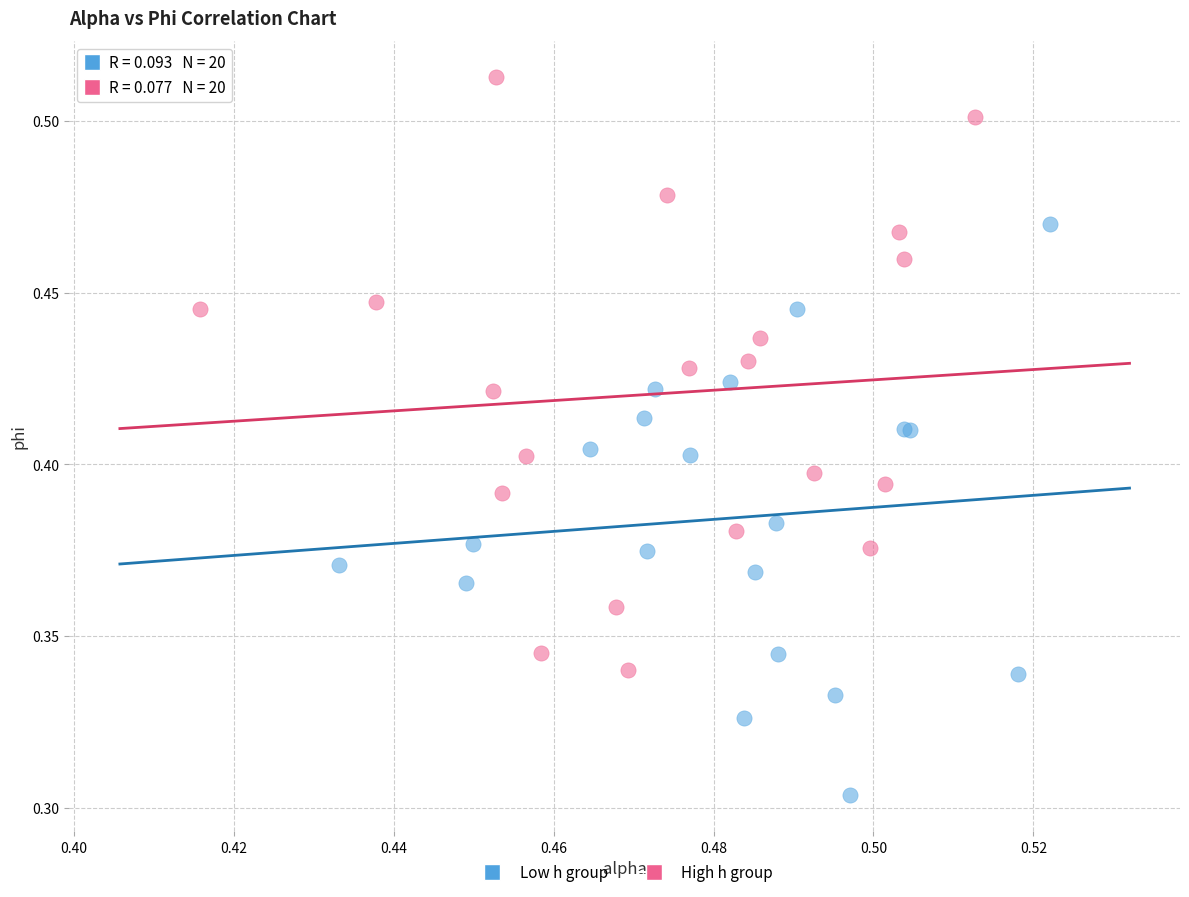

Which series reaches the minimum Y coordinate?

Low h group